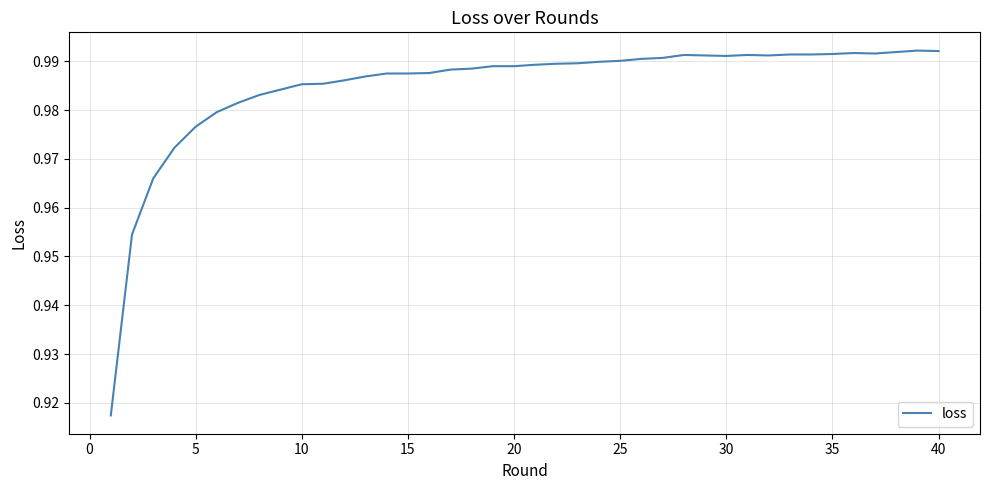

How many lines are shown in the chart?

1